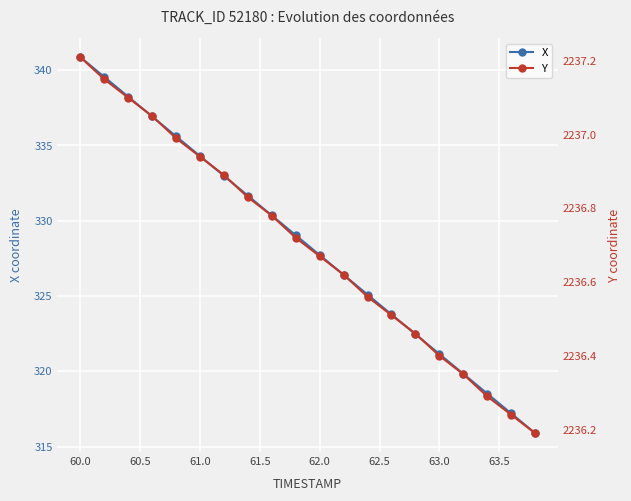

True or false: X and Y intersect in this chart.

False